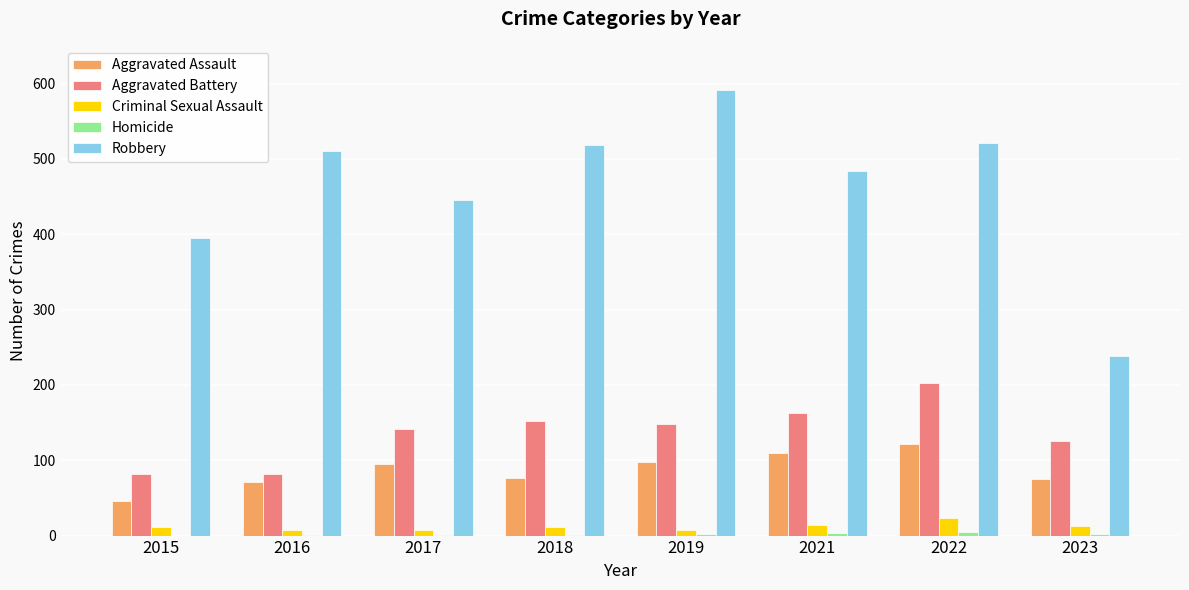

What is the maximum value for Aggravated Assault?

121